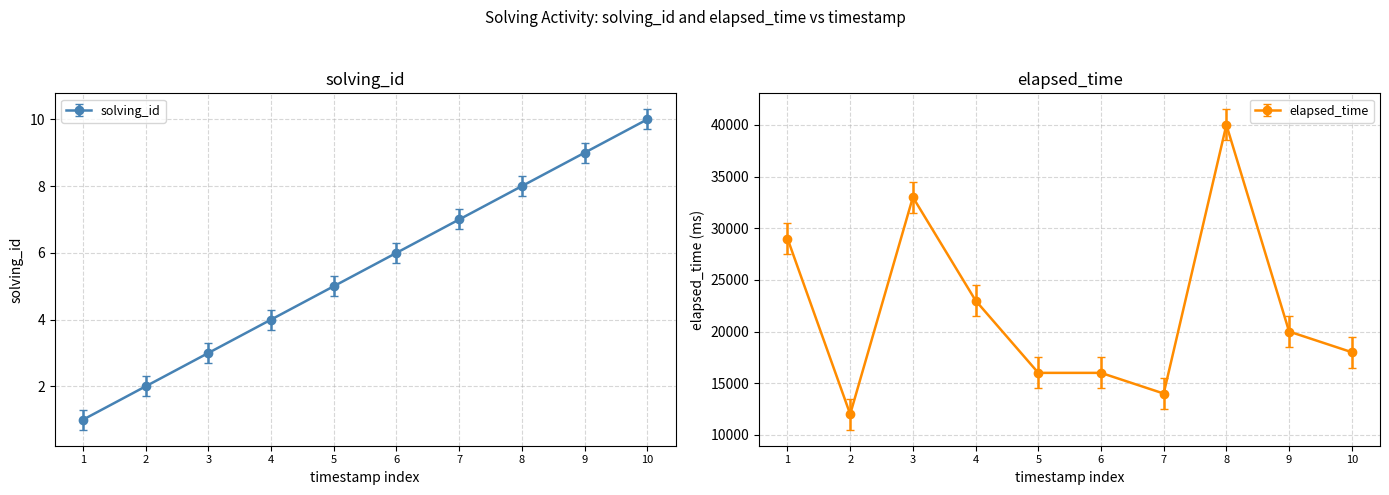

What is the average value of the elapsed_time series?

22100